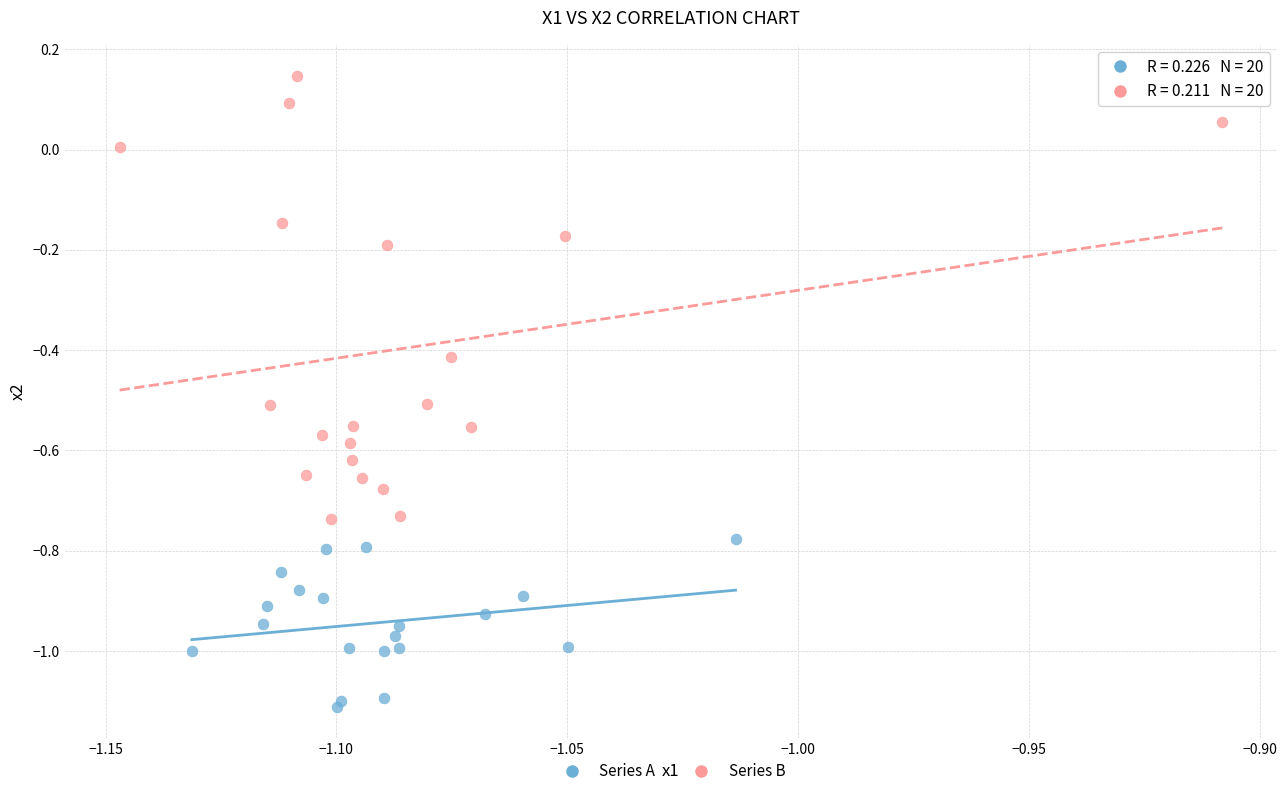

Which series contains the lowest Y value?

Series A